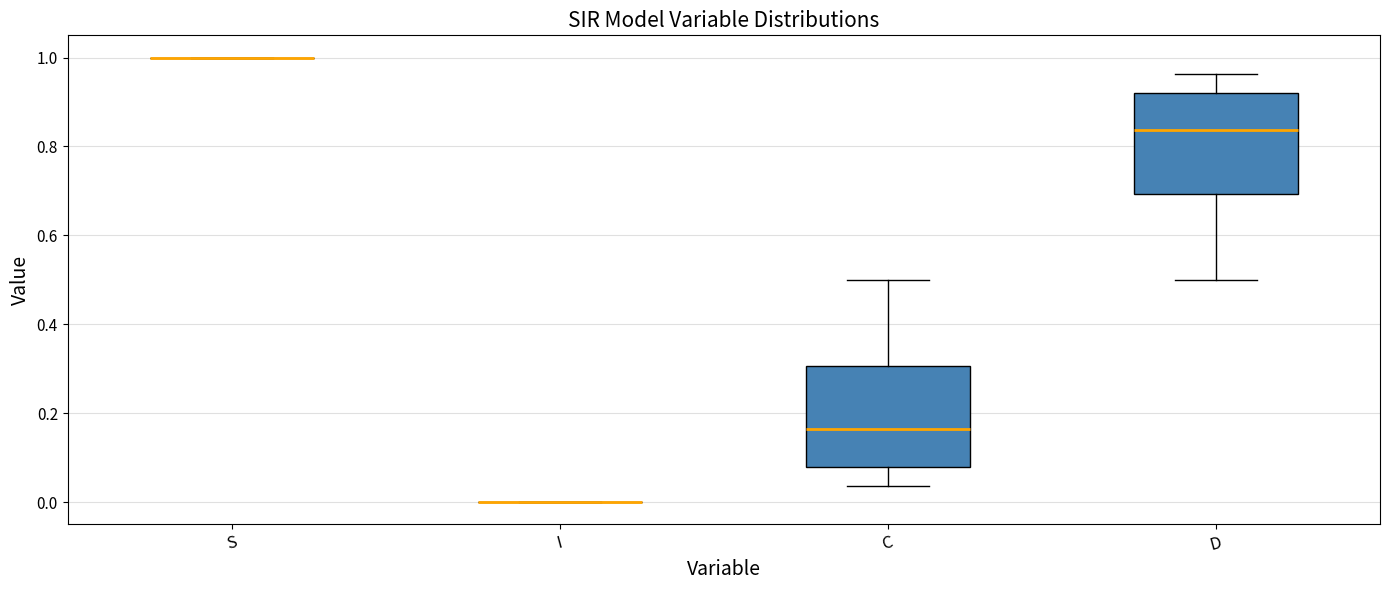

Reading left to right, transcribe this box plot: for each box, give where its median line is, the range the box spans, and where its two whiskers end, as read against the y-axis. The values are not printed on the chart, so give them approximately, as read against the axis.

S: box collapsed to a line at 1.00, whiskers 1.00 to 1.00
I: box collapsed to a line at 0.00, whiskers 0.00 to 0.00
C: median 0.16, box 0.08 to 0.30, whiskers 0.04 to 0.50
D: median 0.84, box 0.70 to 0.92, whiskers 0.50 to 0.96